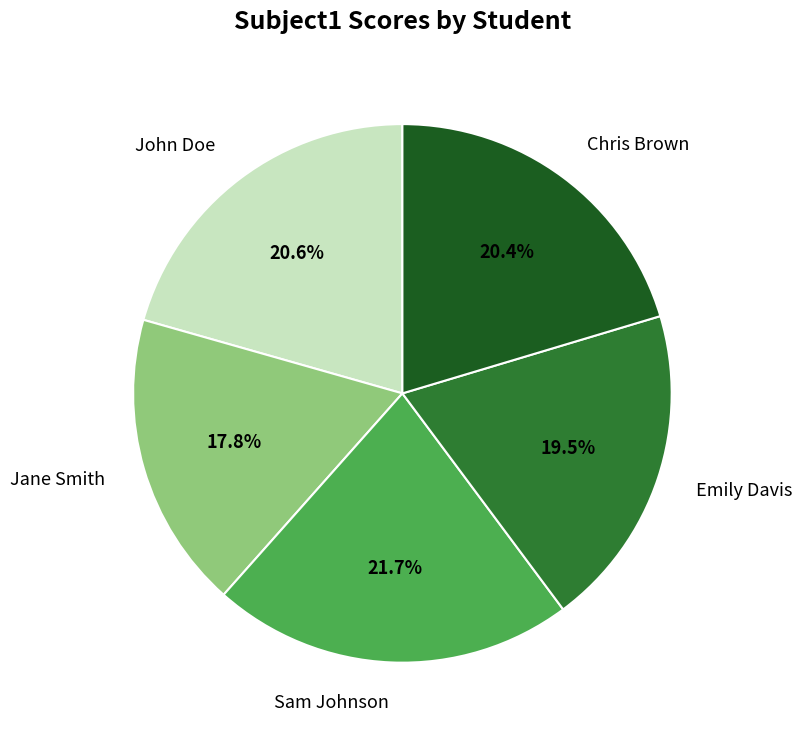

To the nearest percent, what is the combined percentage of John Doe and Chris Brown?

41%